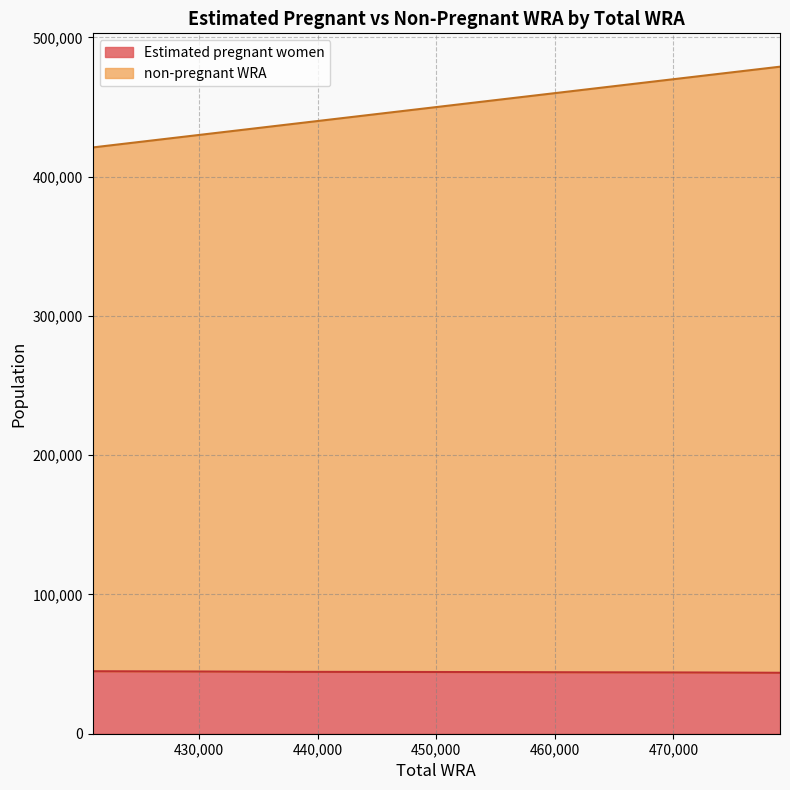

What is the highest value of the Estimated pregnant women series?

44865.3